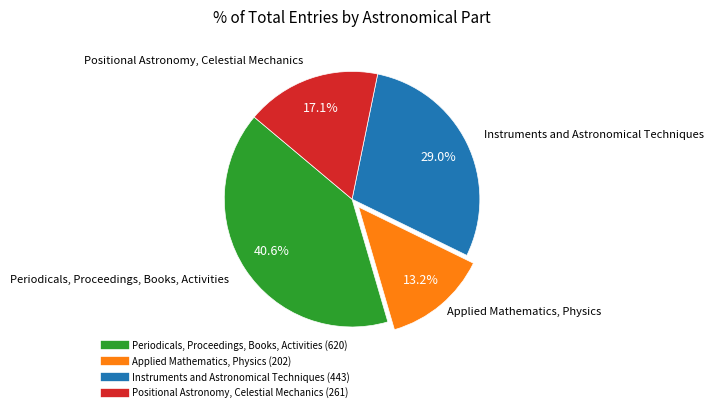

To the nearest percent, what percentage of the pie is Instruments and Astronomical Techniques?

29%